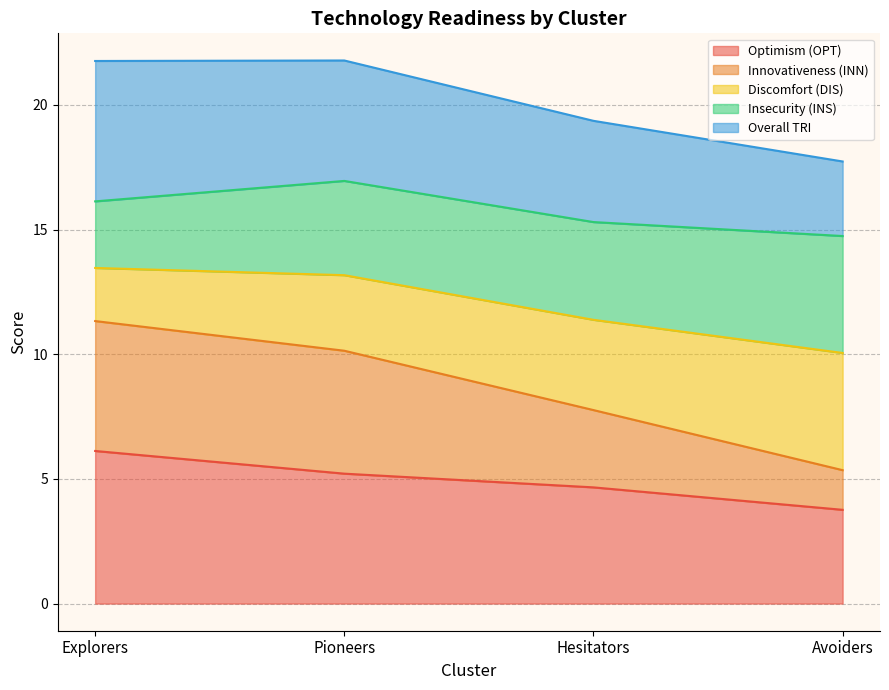

At which label does Optimism (OPT) reach its minimum?

Avoiders